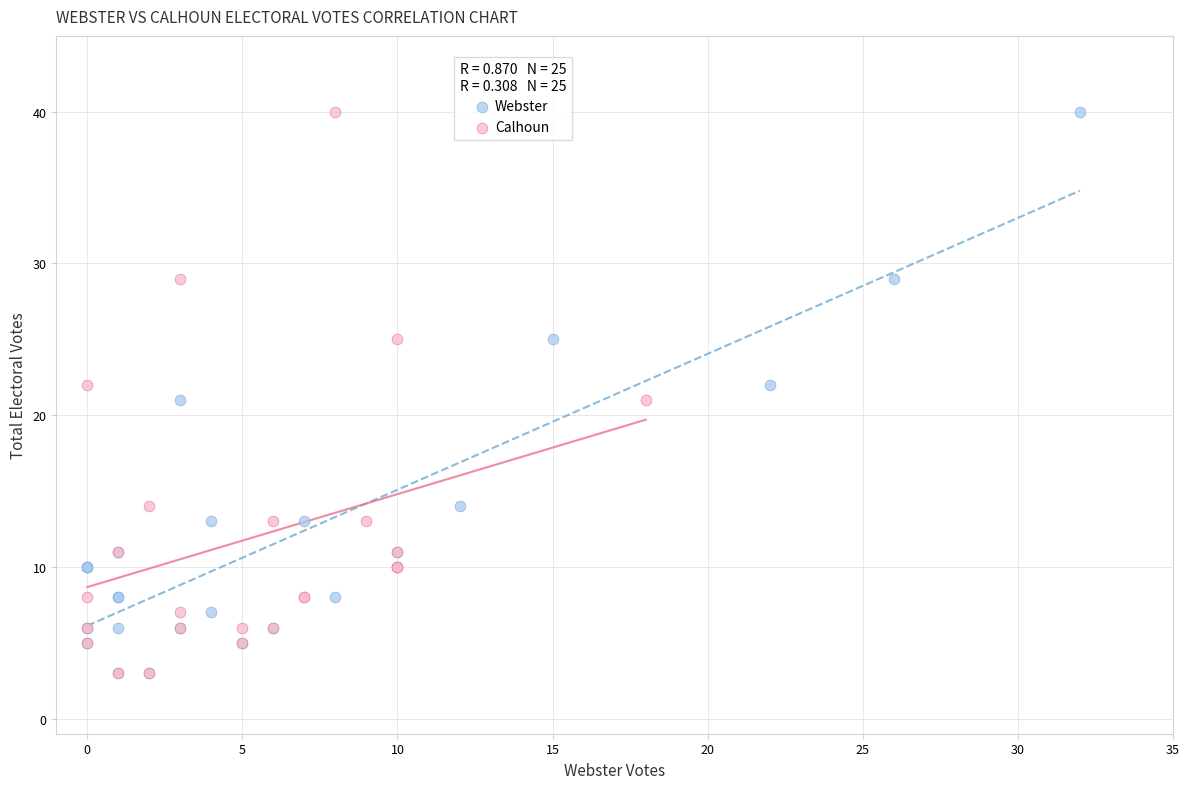

What are all the series names shown in the legend?

Webster, Calhoun